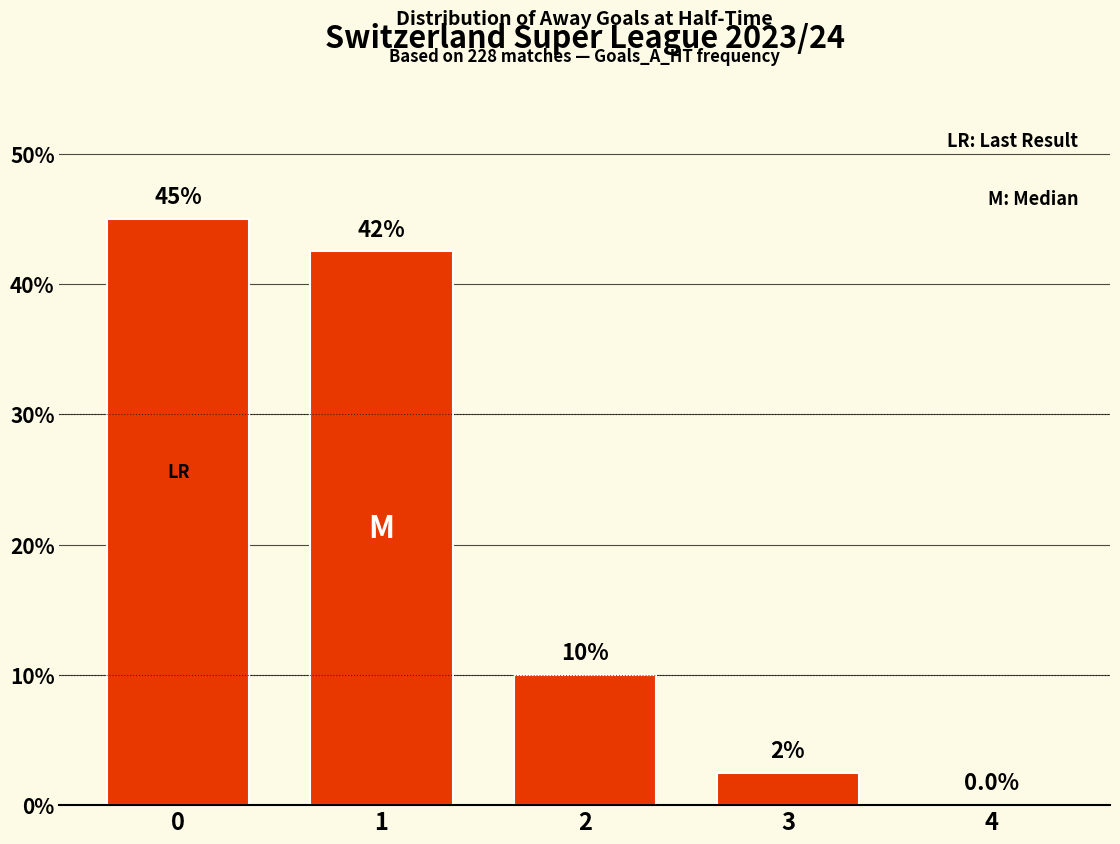

The value at 0 is 27.5. True or false?

False